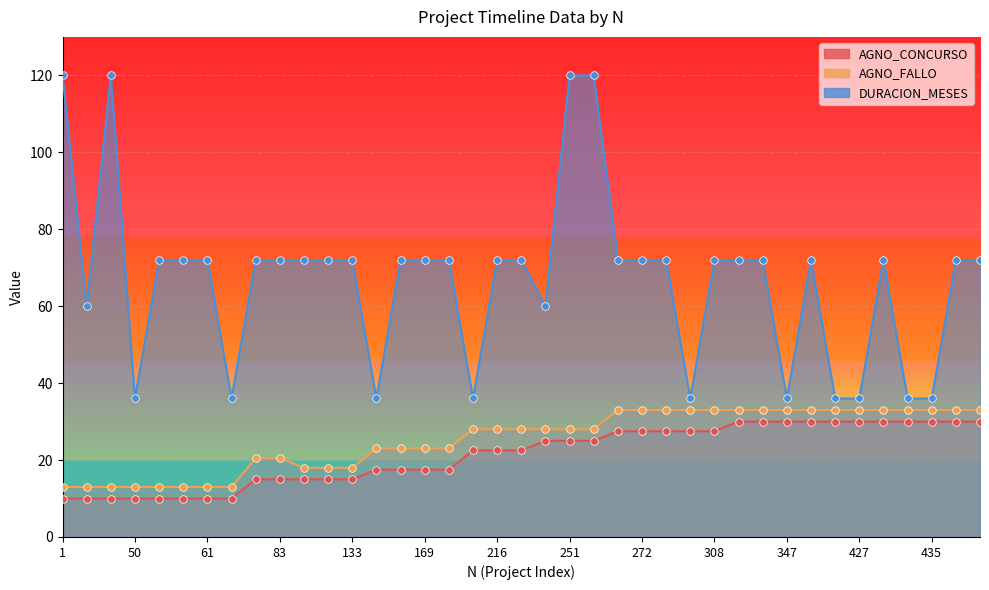

At which category is the sum across all series the highest?

251